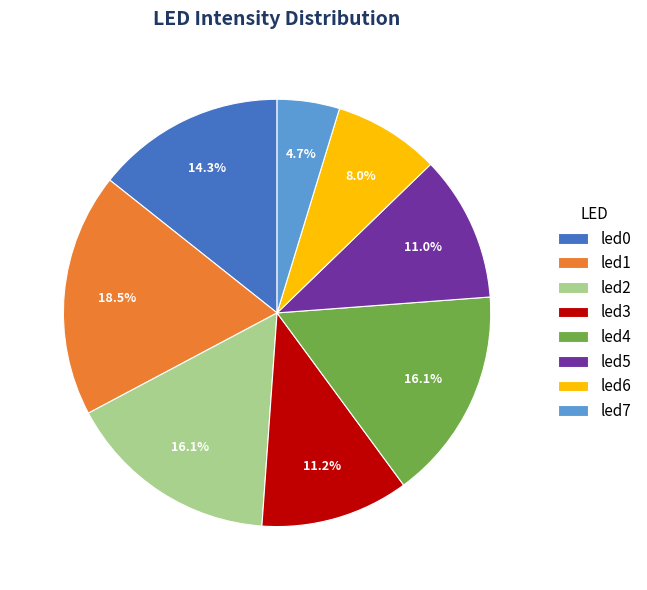

Does any single category account for the majority?

No